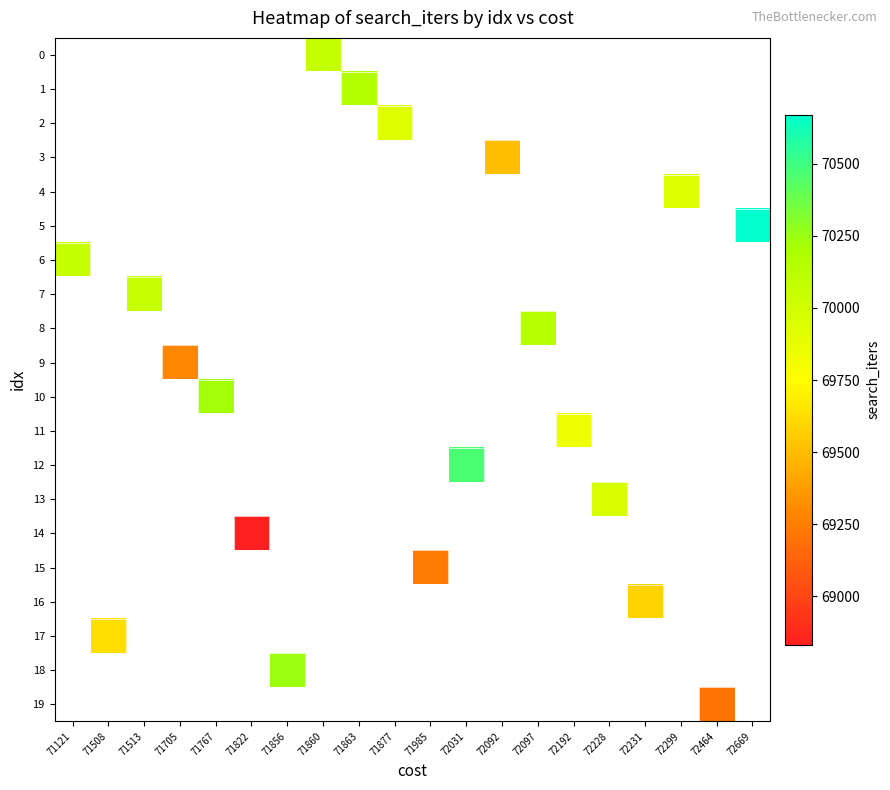

Count the number of categories in the chart.

20